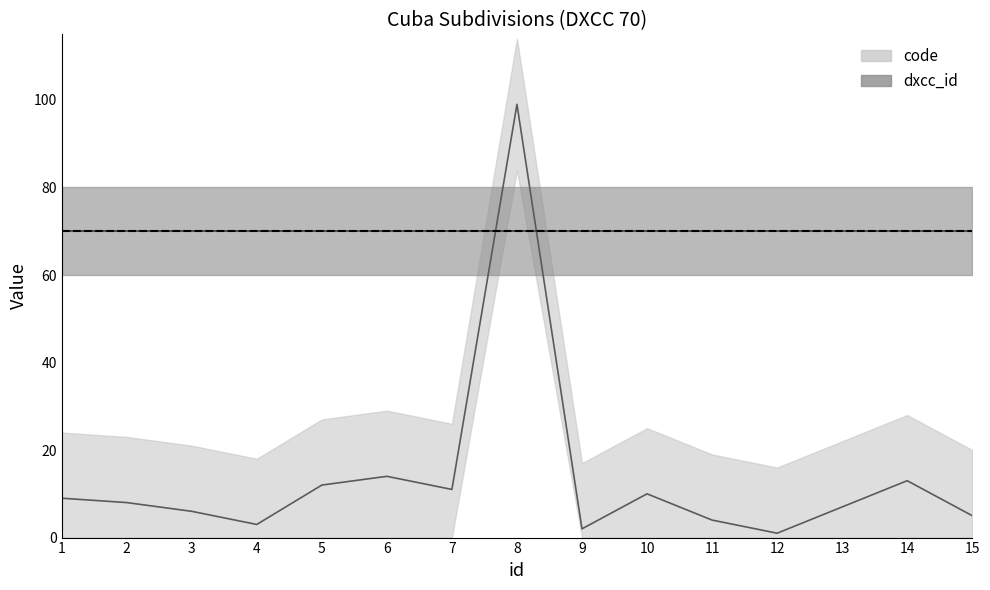

True or false: the data shows 3 at 9.

False